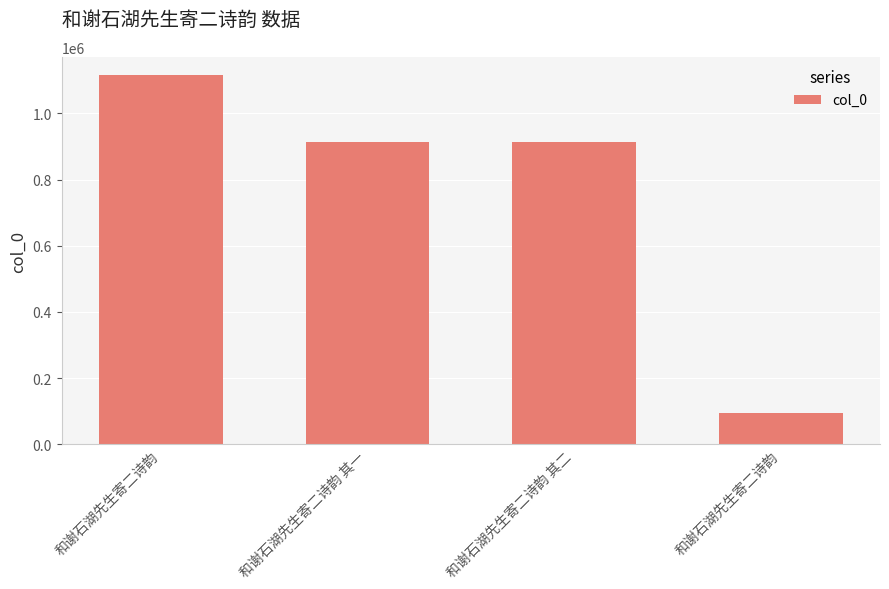

What is the sum of all values?

3037376